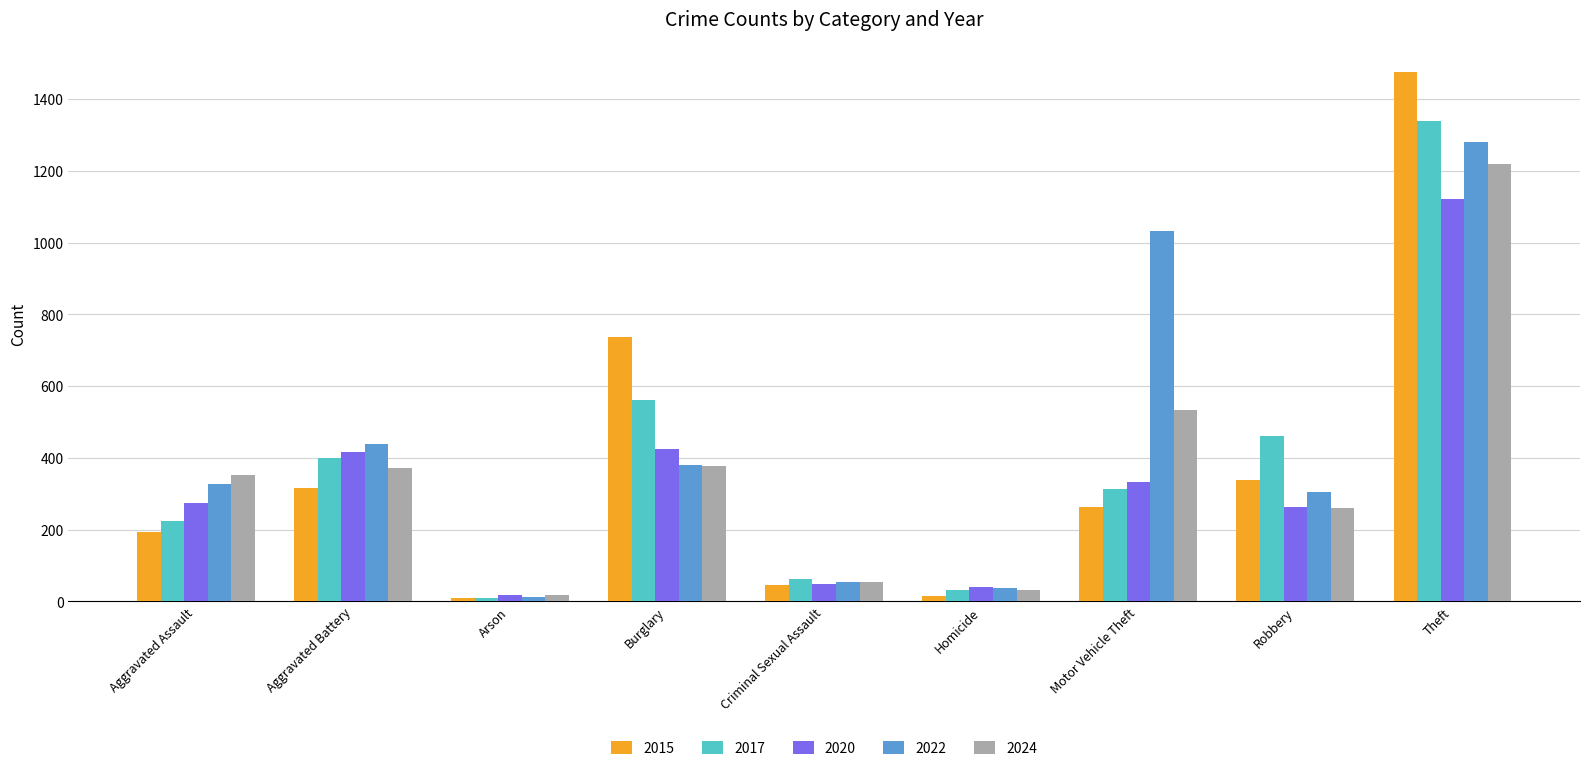

Count the number of data series in this chart.

5